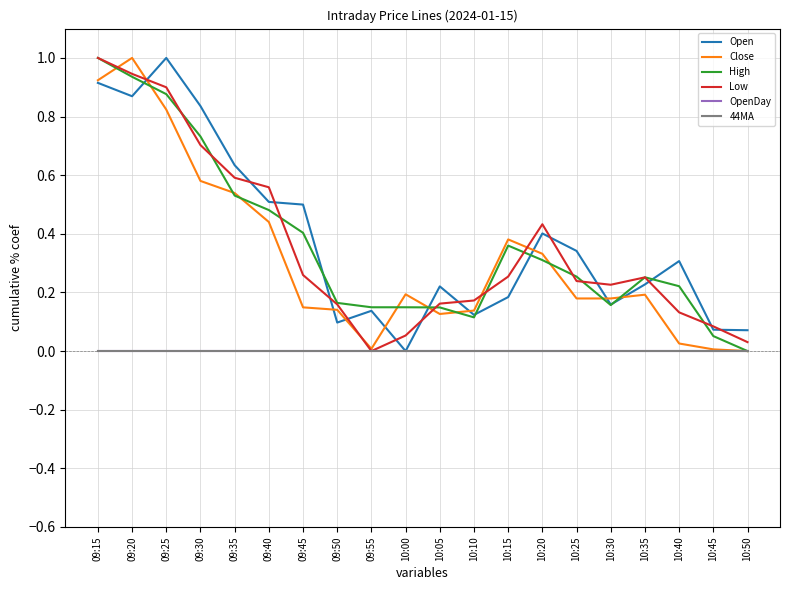

Does the chart have visible grid lines?

Yes